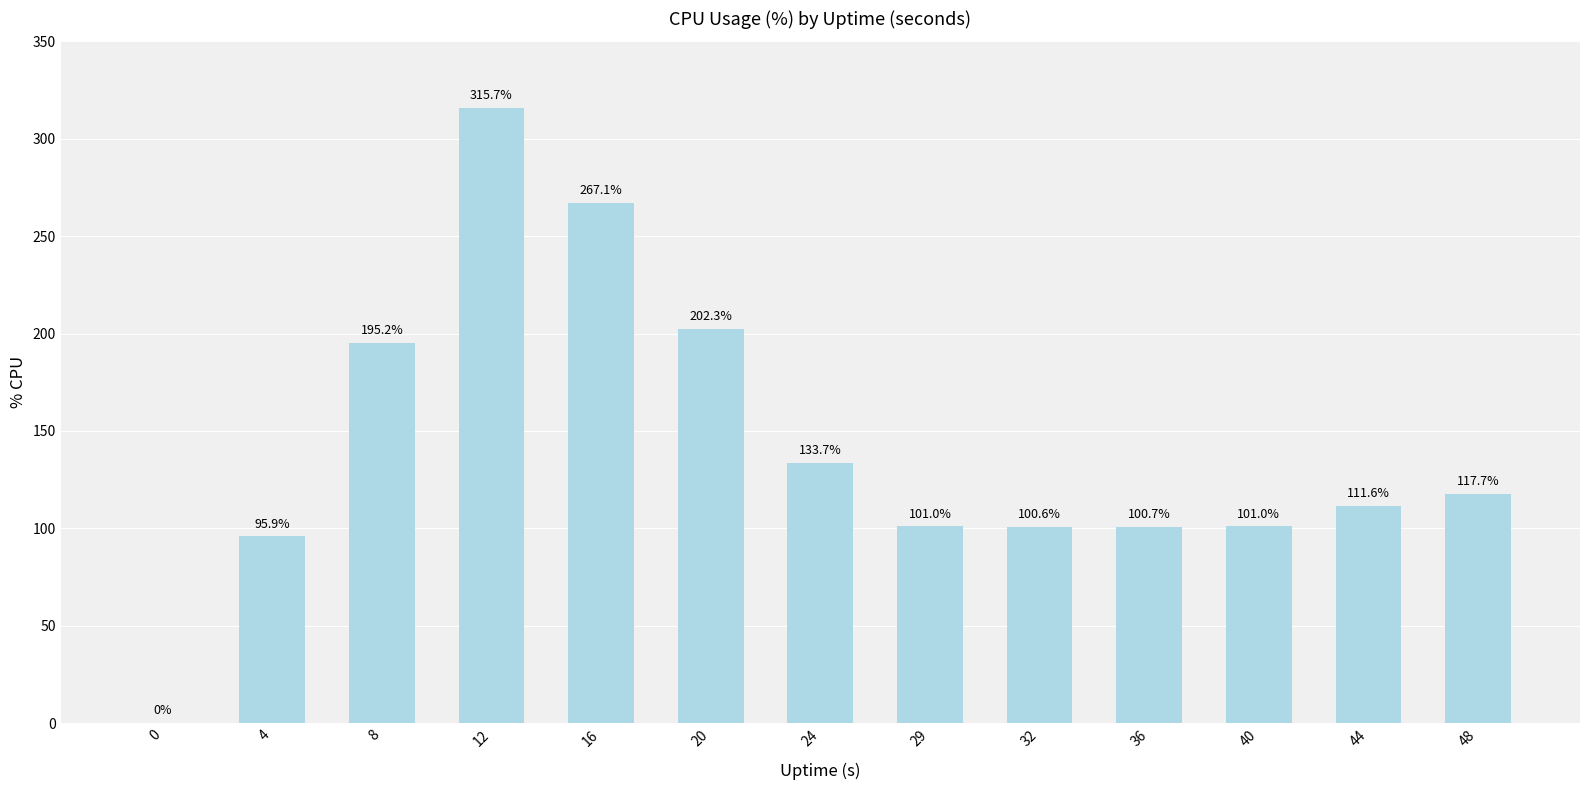

Are the bars horizontal?

No